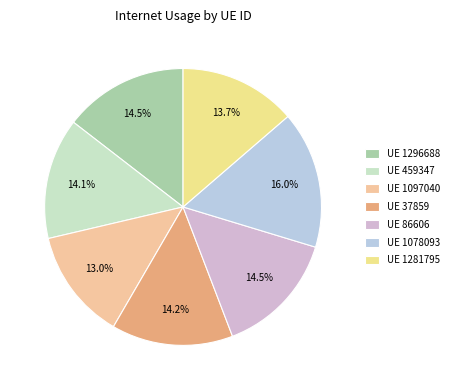

Is there any slice that represents more than half of the pie?

No